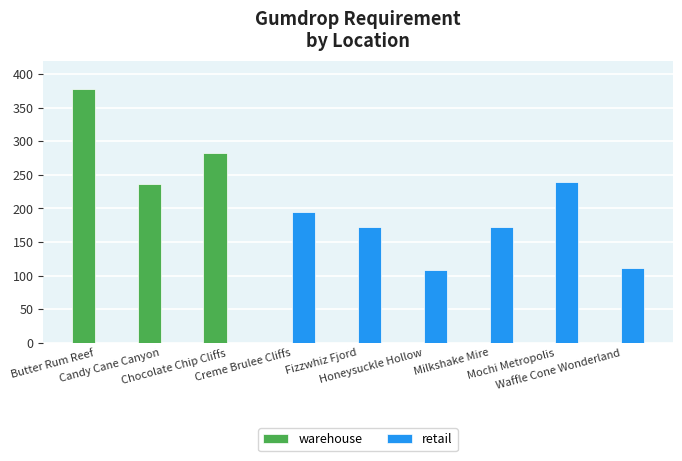

Where does the retail series first go above 112?

Creme Brulee Cliffs